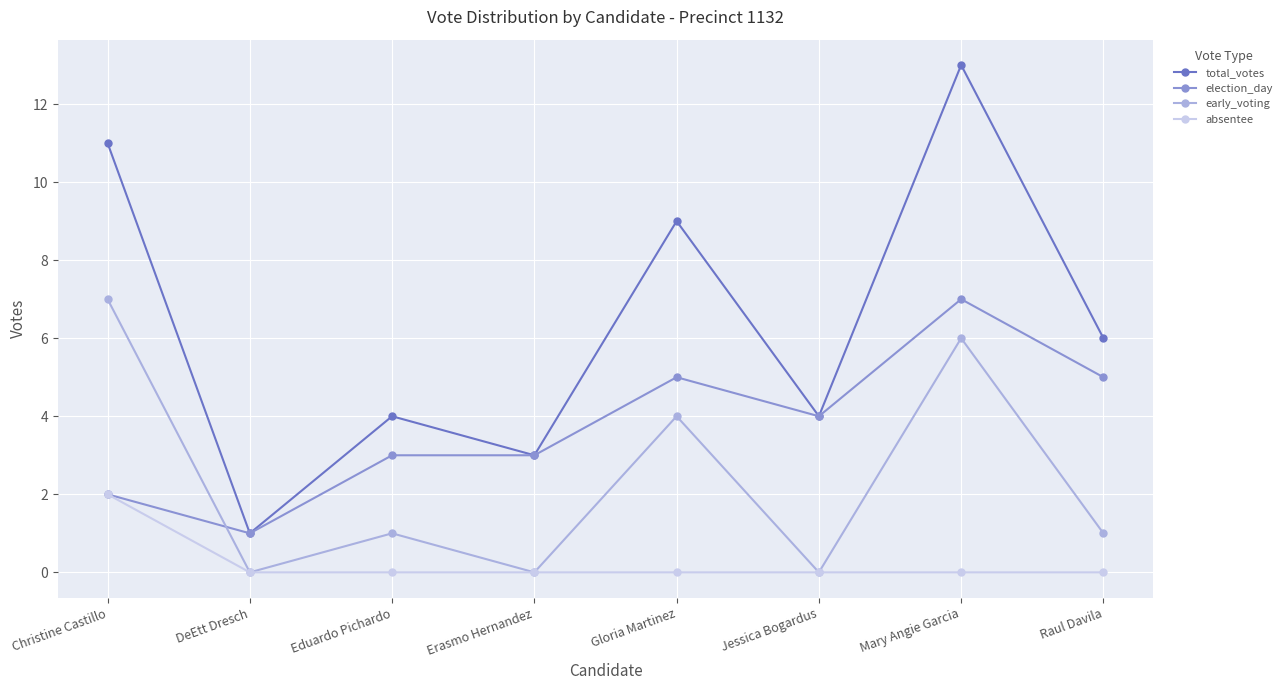

What is the label of the 3rd point from the right?

Jessica Bogardus